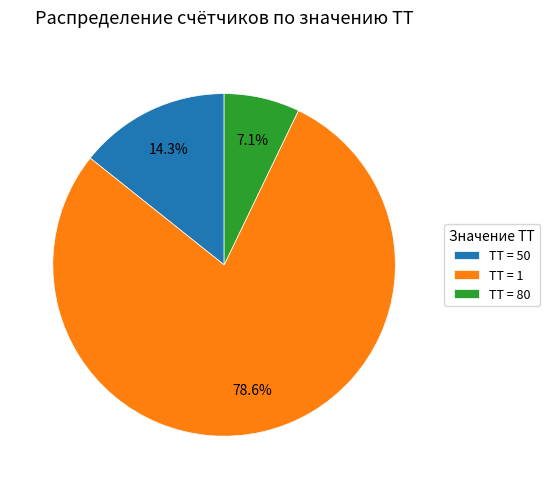

Does ТТ = 1 account for over 50% of the chart?

Yes